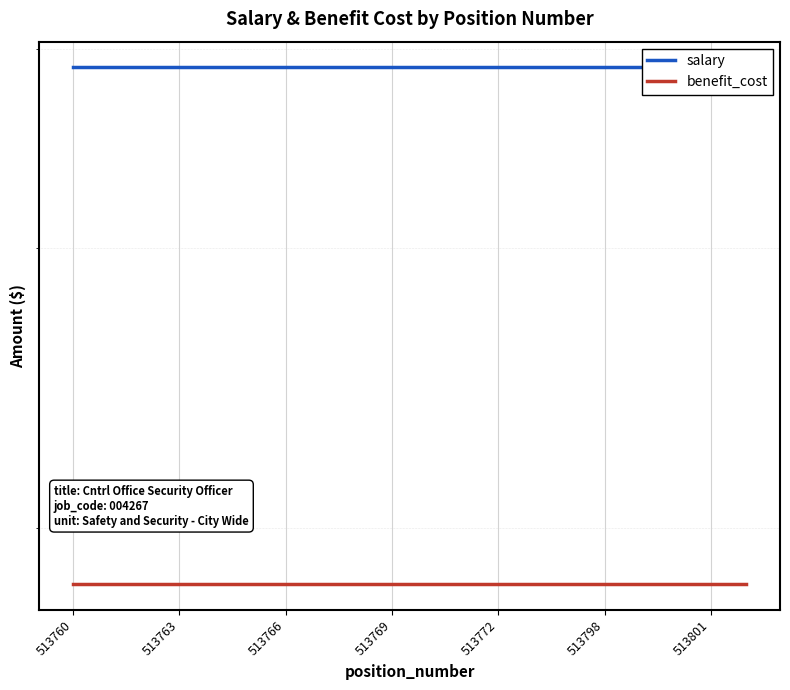

What is the value of the salary point at the 9th from the left?

38931.4